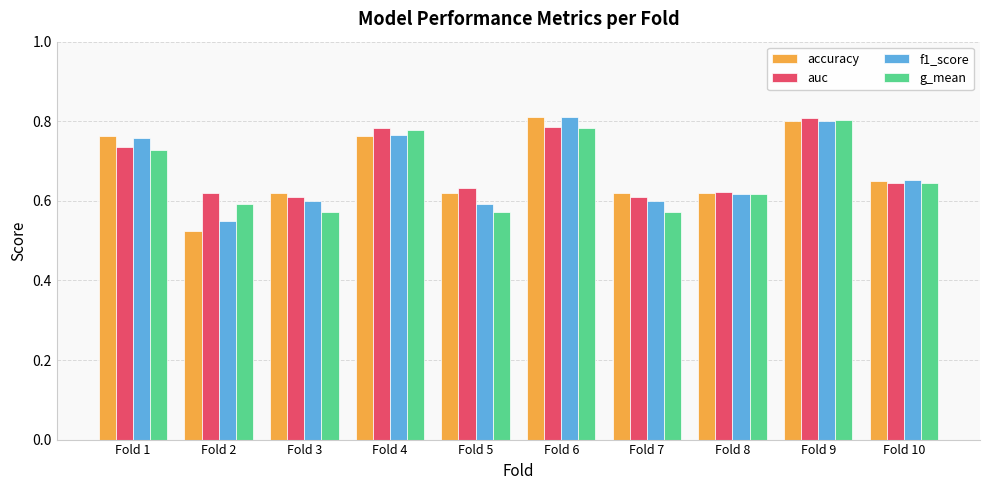

Which series has the widest spread of values?

accuracy